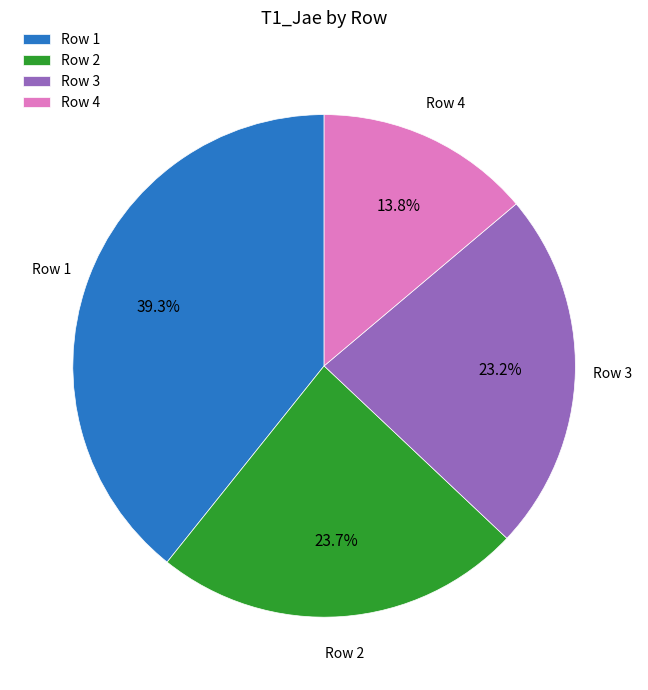

To the nearest percent, what is the average slice percentage?

25%